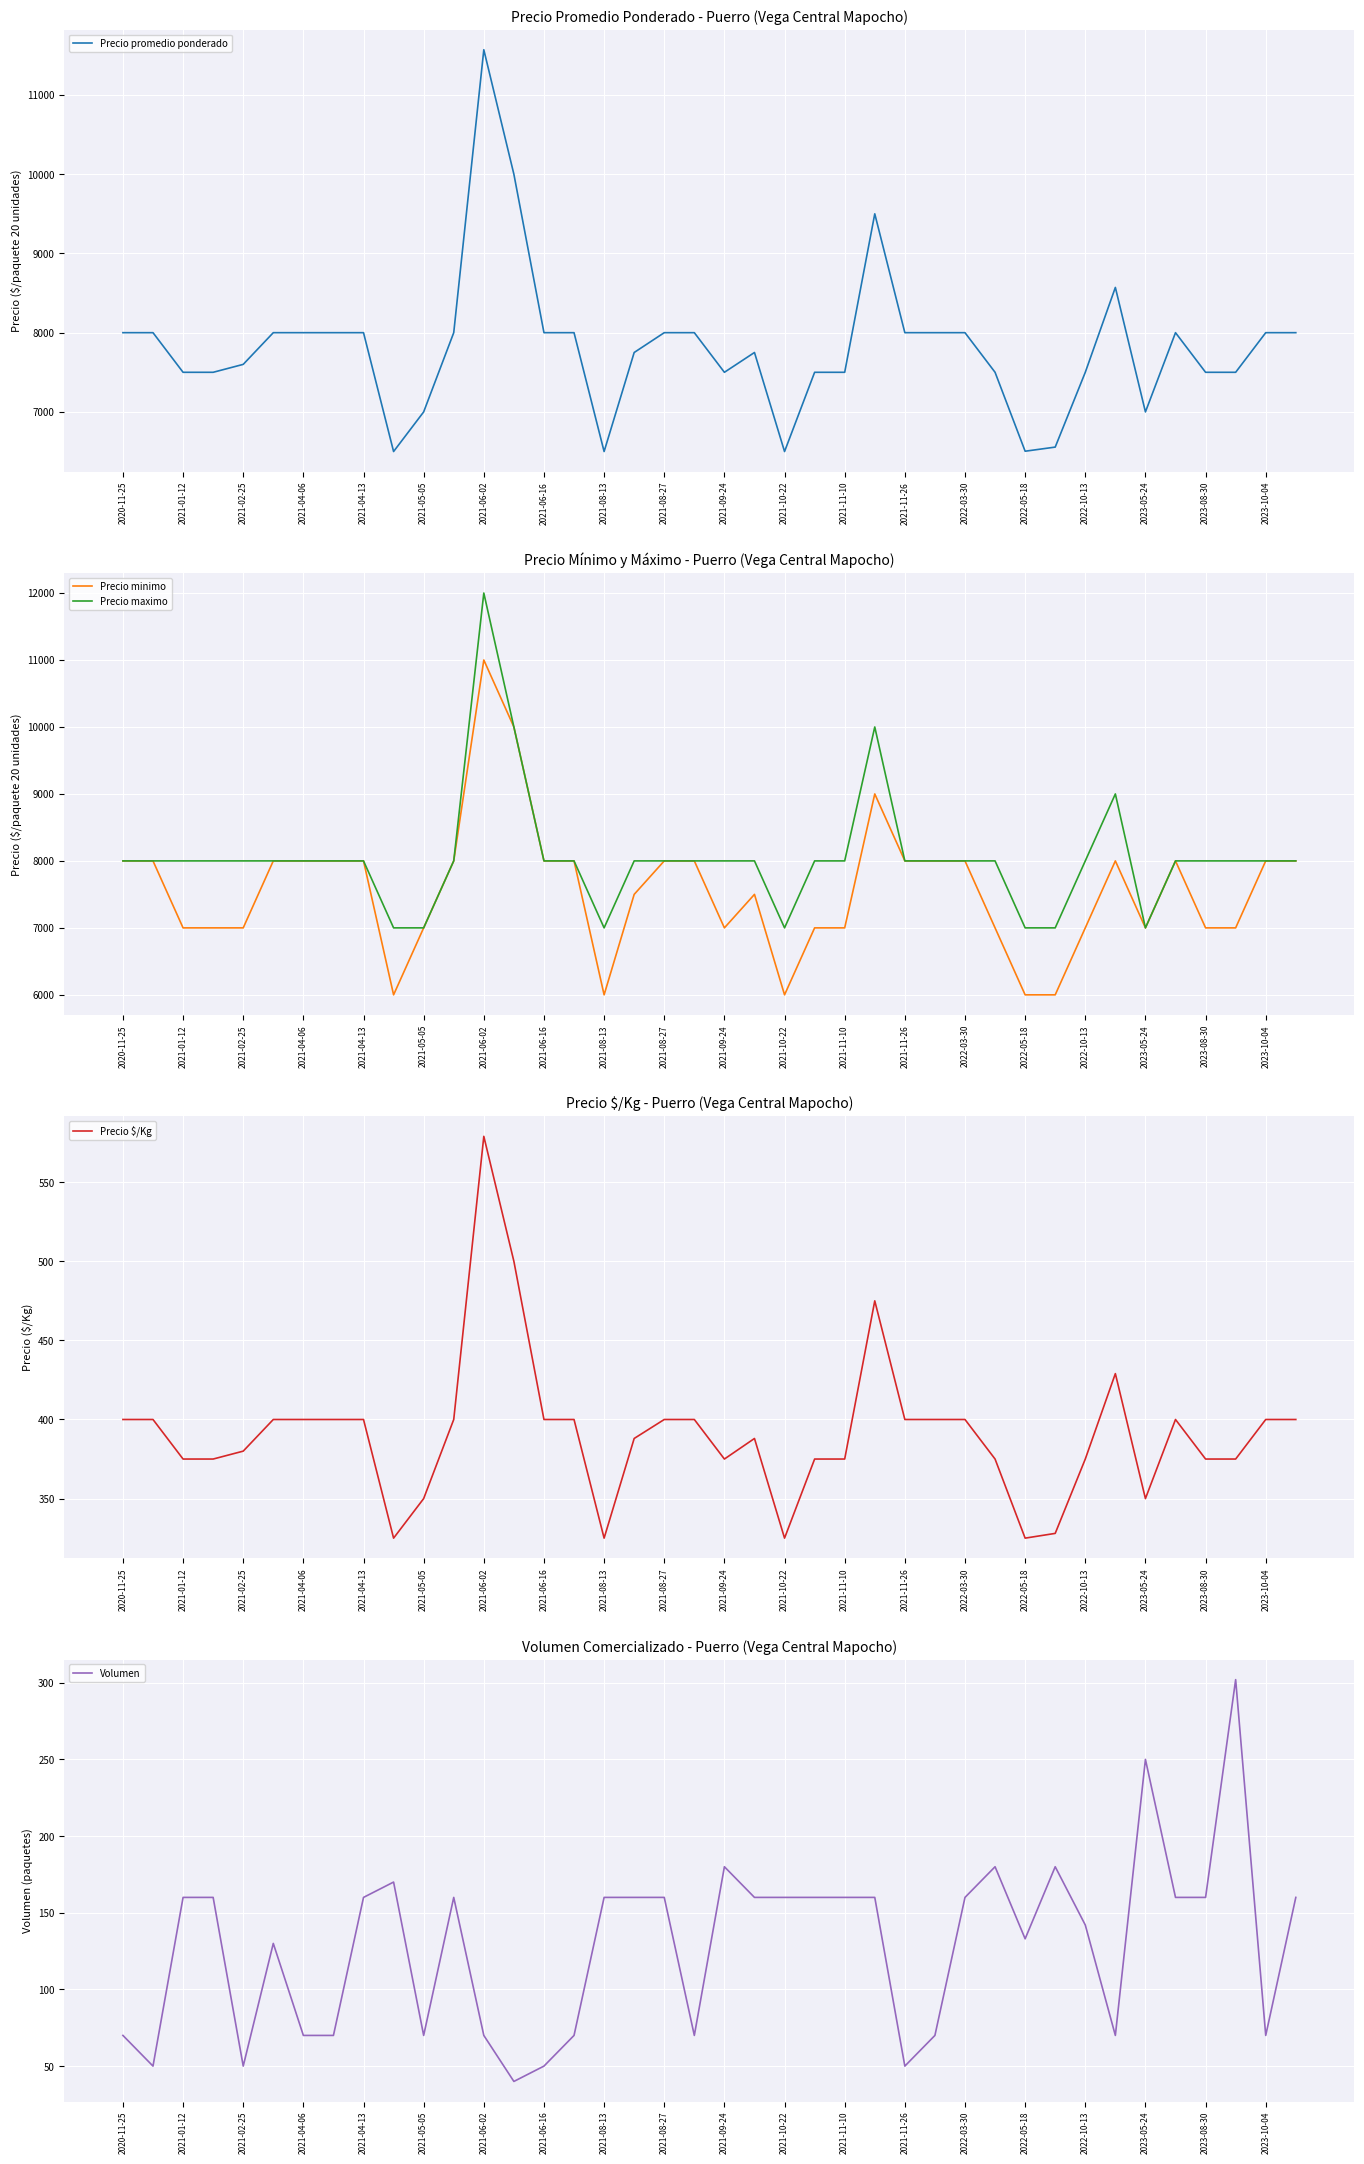

What is the difference between the Precio promedio ponderado values at 2022-03-30 and 2022-05-18?

1496